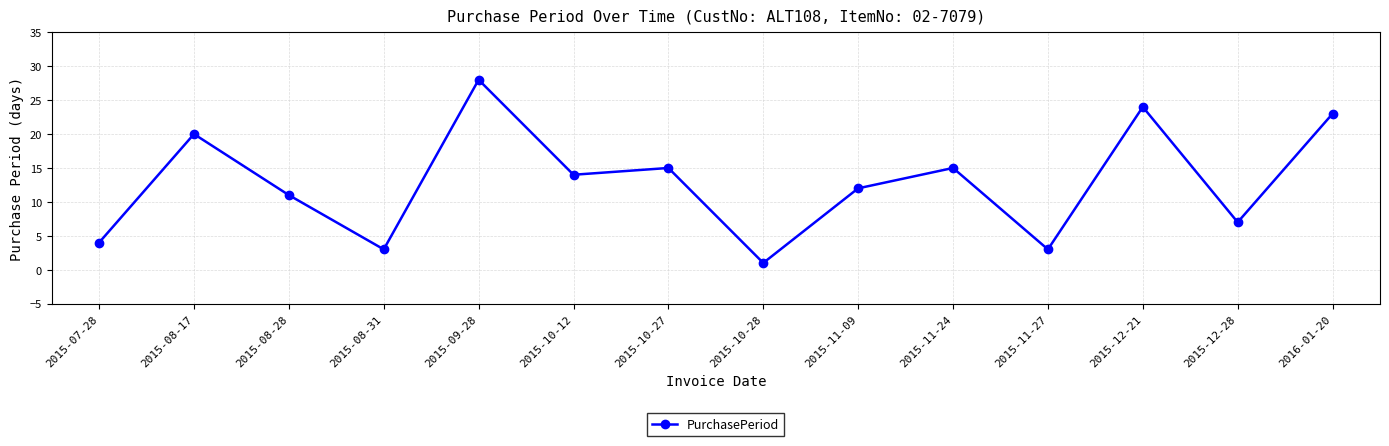

How many lines are shown in the chart?

1